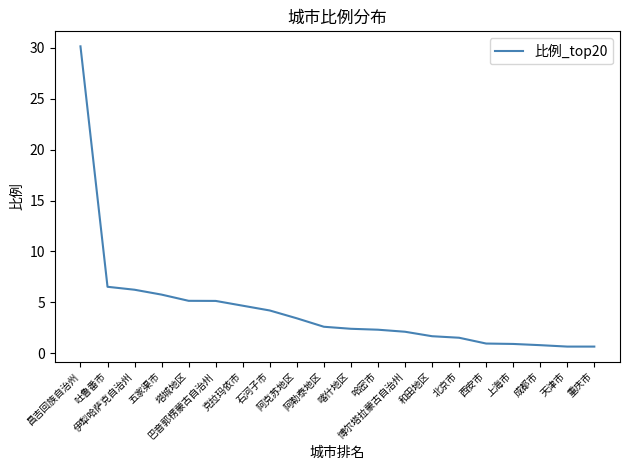

What is the difference between the maximum and minimum values?

29.5